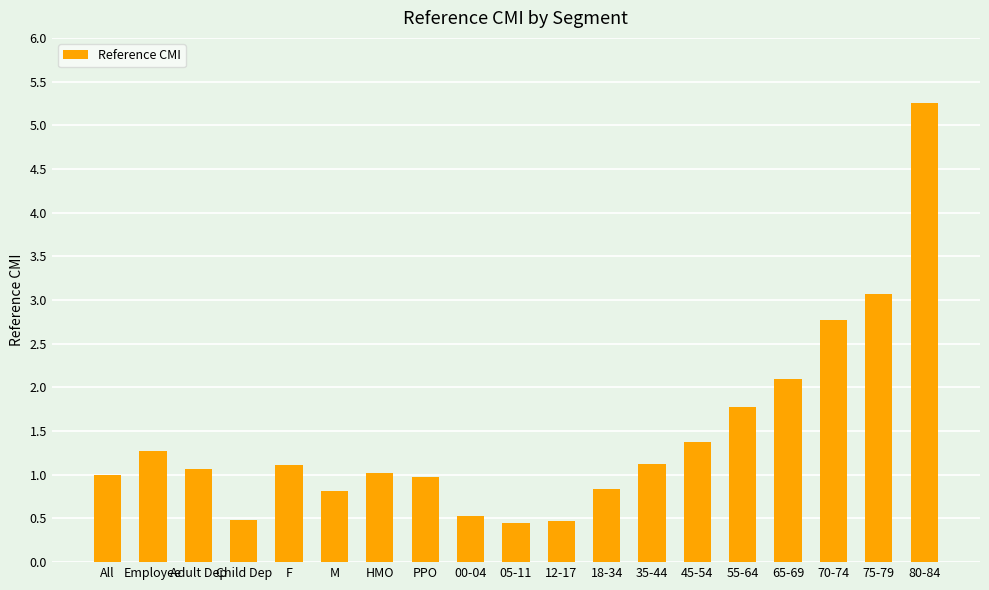

Where is the data nearest to the value 2?

65-69